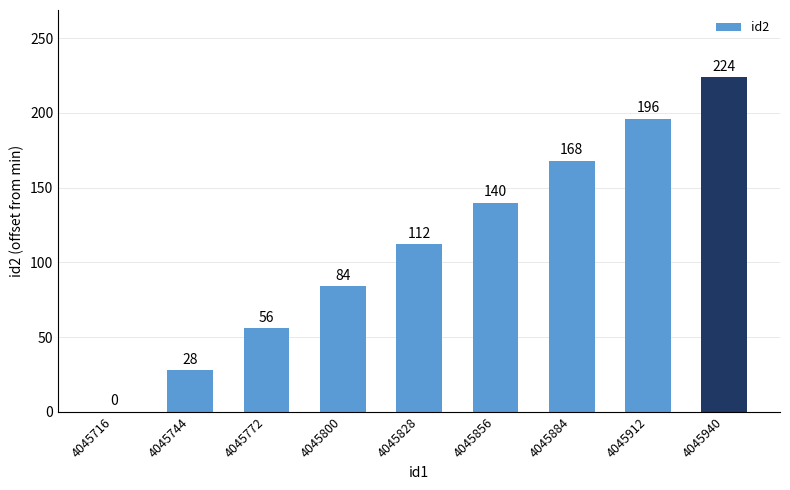

The chart shows a value of 168 at 4045884. True or false?

True